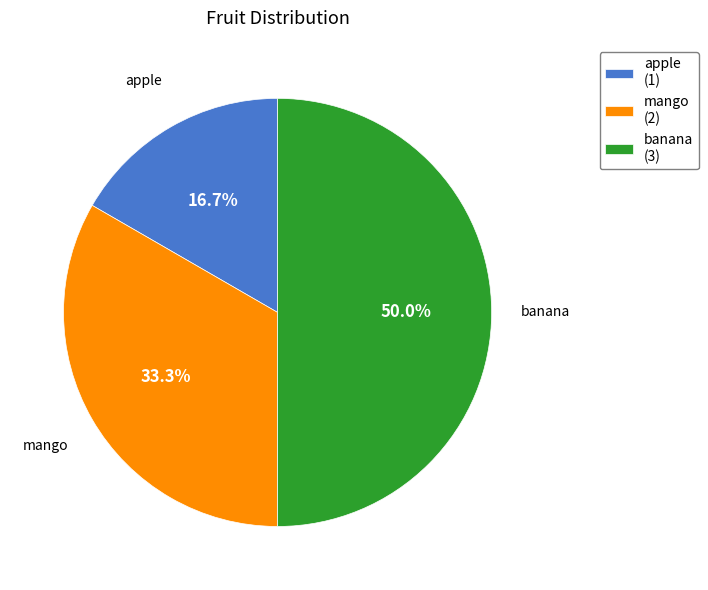

To the nearest percent, what is the combined percentage of apple and mango?

50%